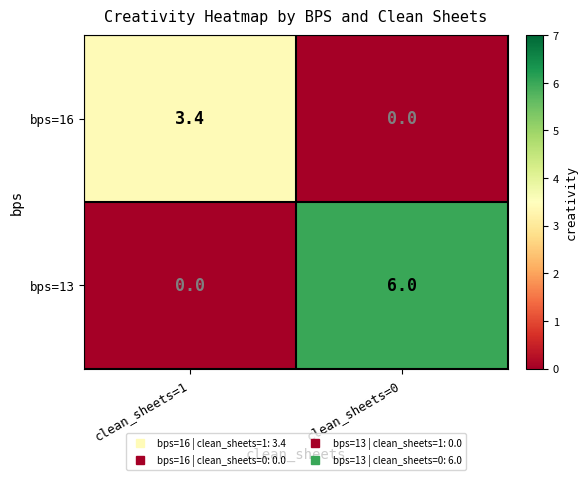

How many values in bps=16 are above zero?

1